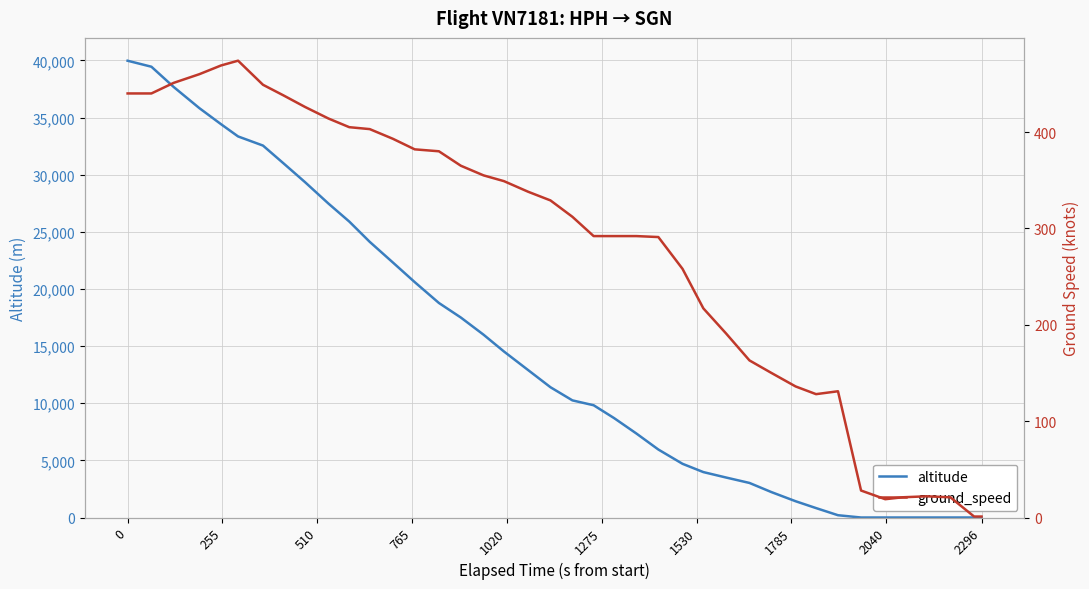

How many times do altitude and ground_speed cross each other?

1